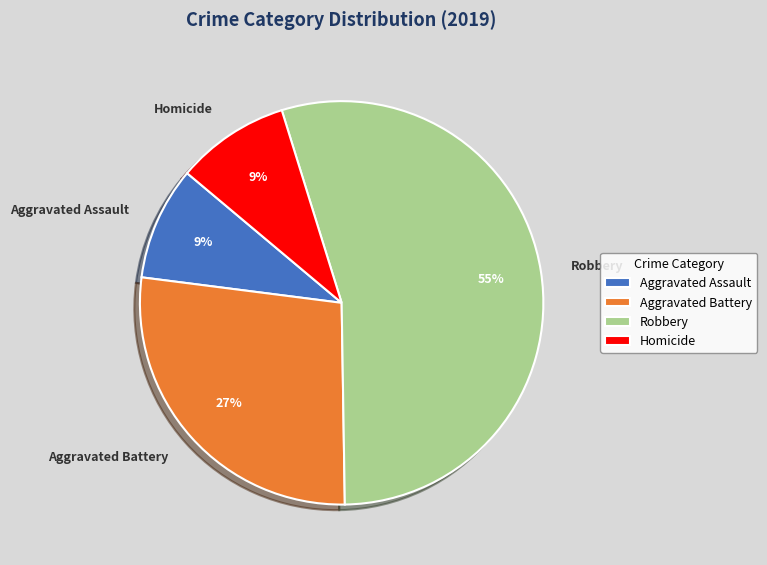

Which category accounts for the majority?

Robbery